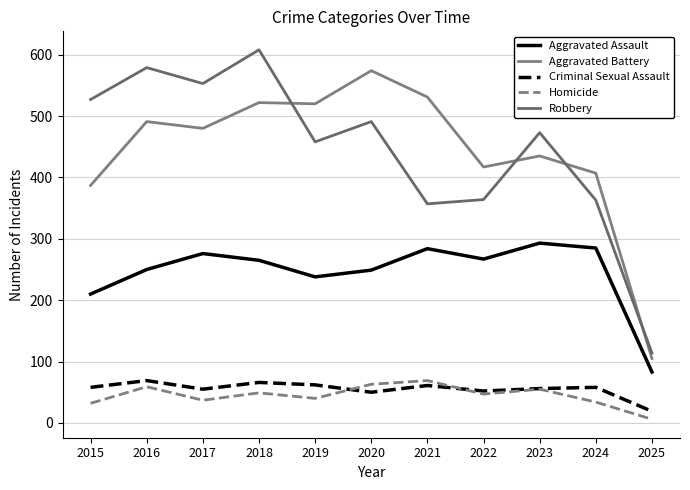

What is the lowest value of the Robbery series?

114